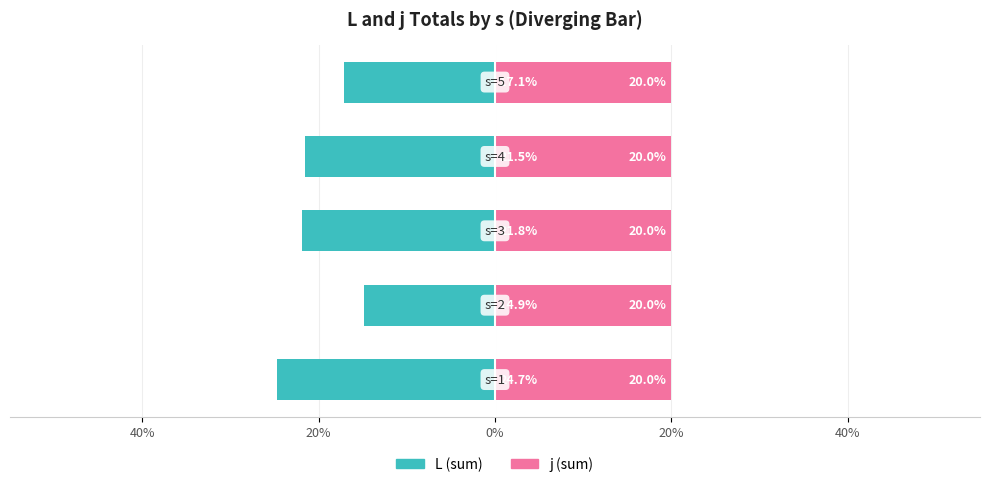

True or false: j (sum) has a value of 0.3 at 40%.

False